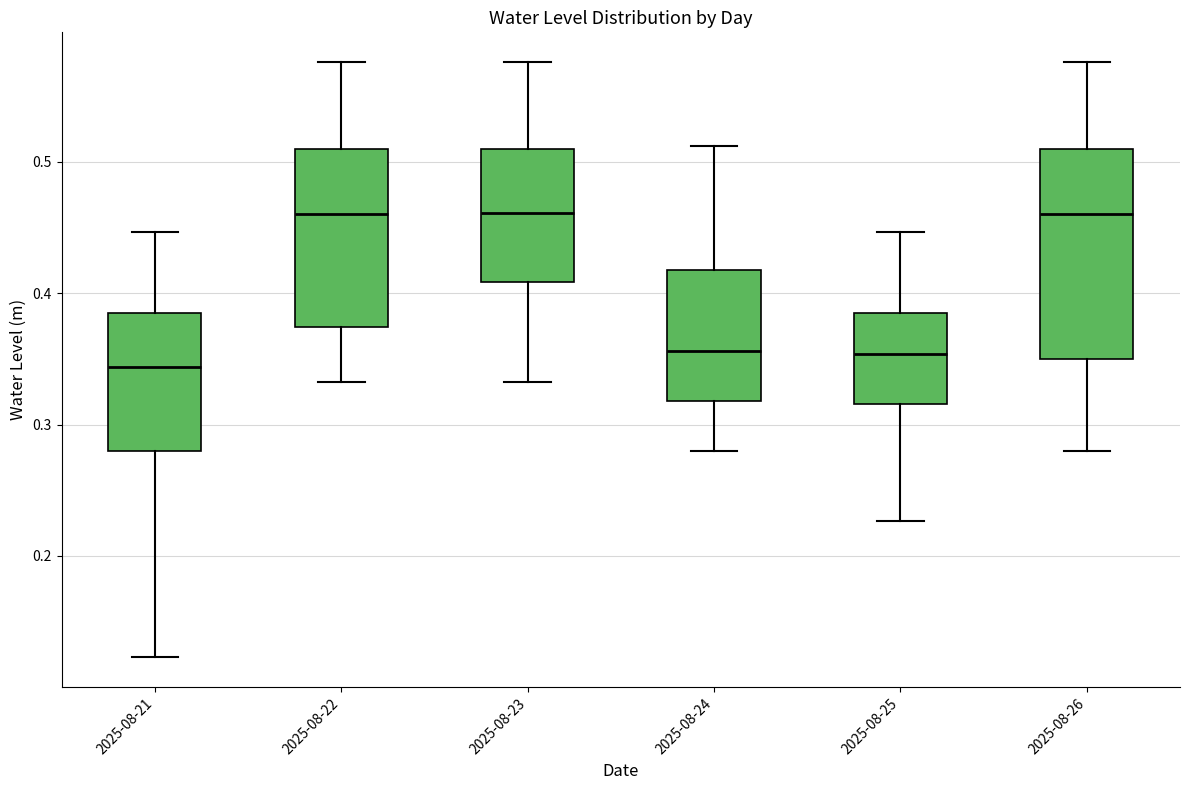

Reading left to right, transcribe this box plot: for each box, give where its median line is, the range the box spans, and where its two whiskers end, as read against the y-axis. The values are not printed on the chart, so give them approximately, as read against the axis.

2025-08-21: median 0.34, box 0.28 to 0.39, whiskers 0.12 to 0.45
2025-08-22: median 0.46, box 0.37 to 0.51, whiskers 0.33 to 0.58
2025-08-23: median 0.46, box 0.41 to 0.51, whiskers 0.33 to 0.58
2025-08-24: median 0.36, box 0.32 to 0.42, whiskers 0.28 to 0.51
2025-08-25: median 0.35, box 0.32 to 0.39, whiskers 0.23 to 0.45
2025-08-26: median 0.46, box 0.35 to 0.51, whiskers 0.28 to 0.58